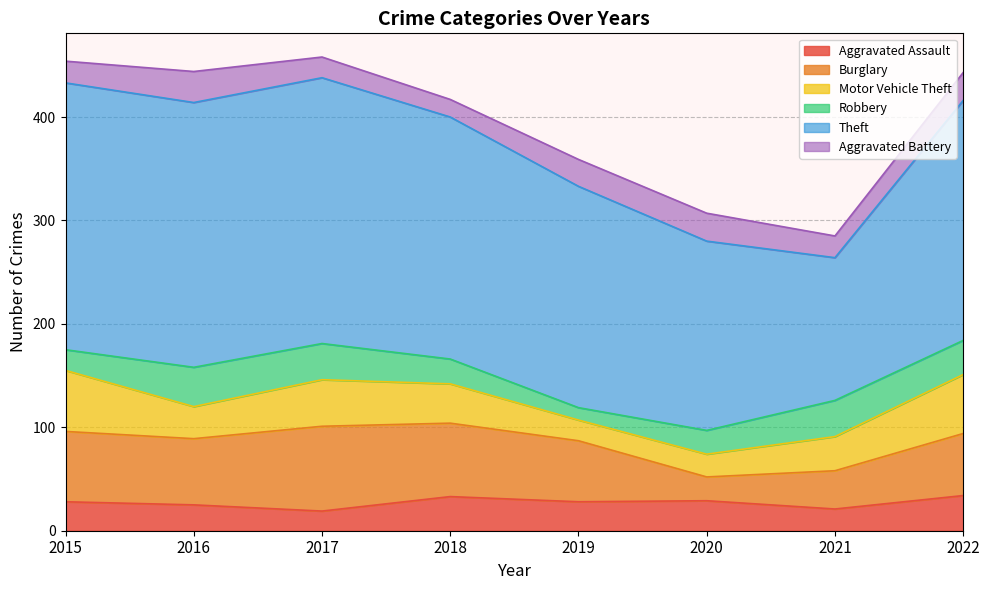

True or false: Theft has a value of 183 at 2020.

True